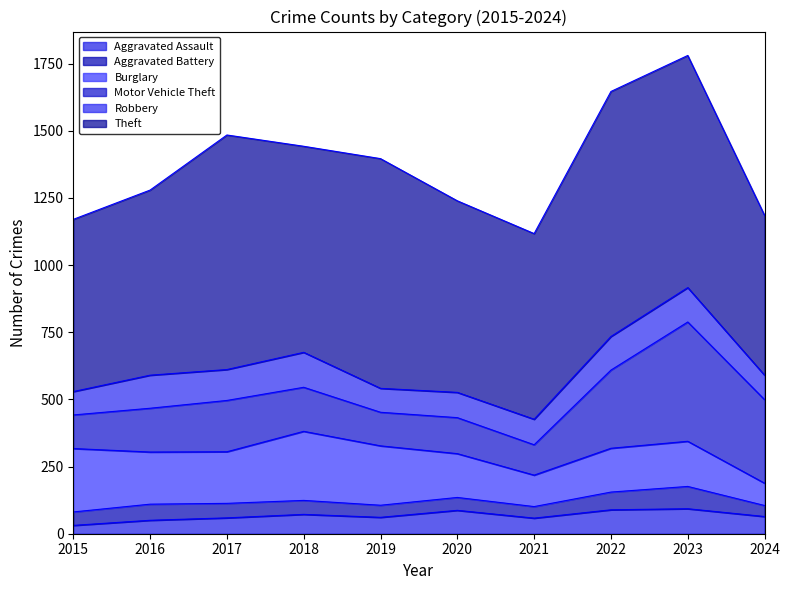

True or false: Burglary has a value of 239 at 2020.

False